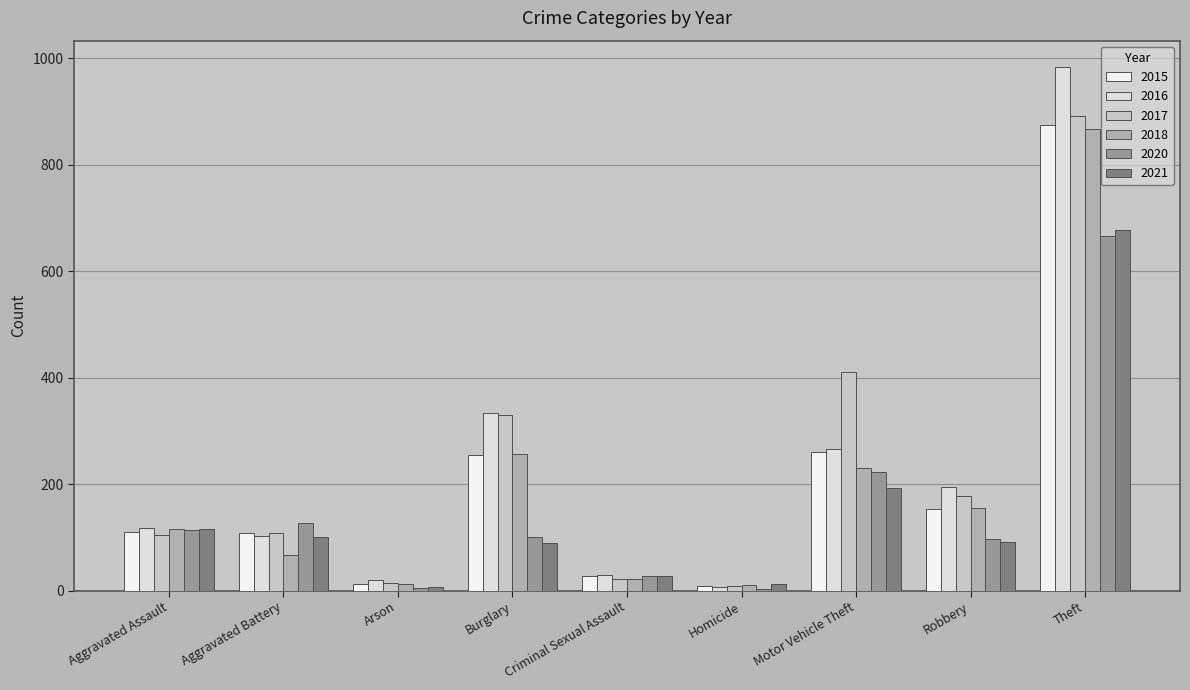

What are all the series names shown in the legend?

2015, 2016, 2017, 2018, 2020, 2021